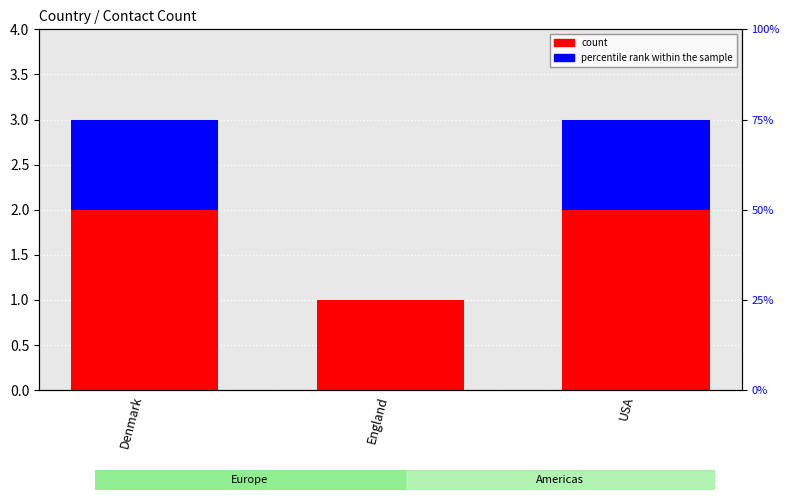

What is the total value across all series at USA?

3